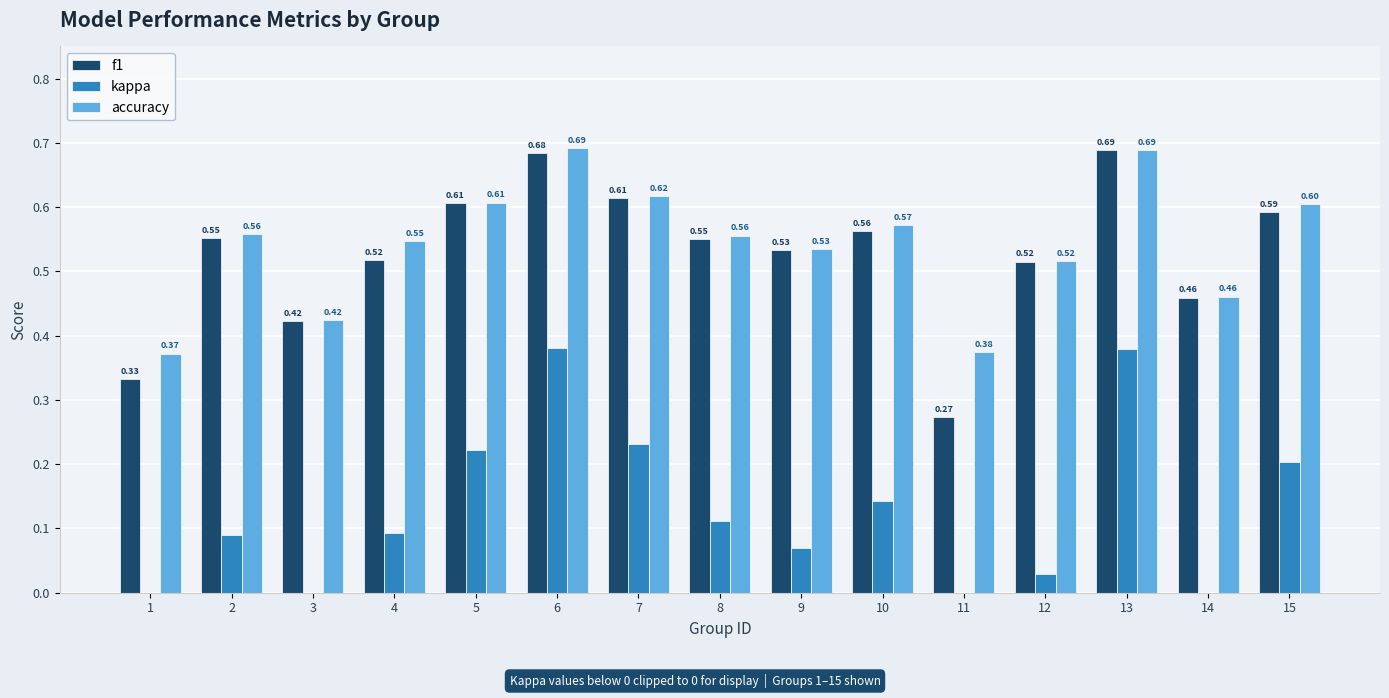

How many accuracy values are between 0 and 1?

15